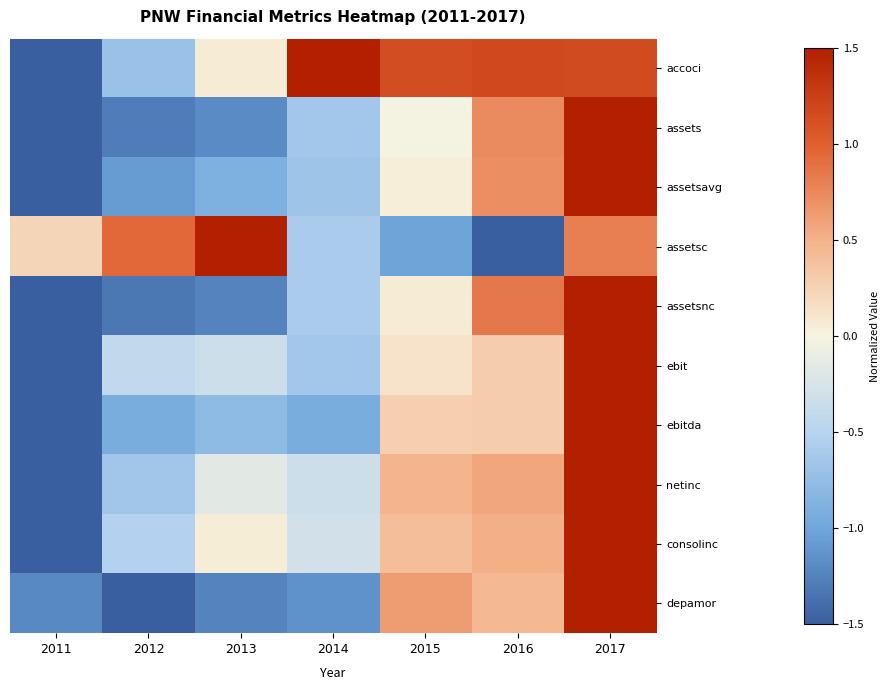

What is the difference between the highest and lowest values at 2012?

2.4